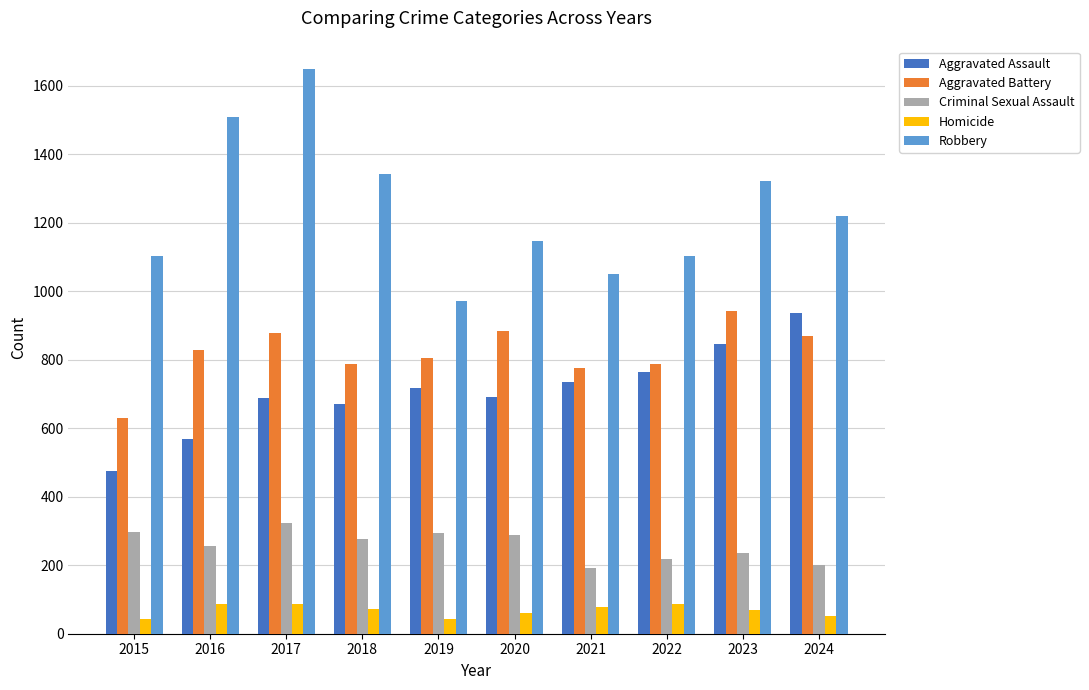

How many categories are shown in the chart?

10